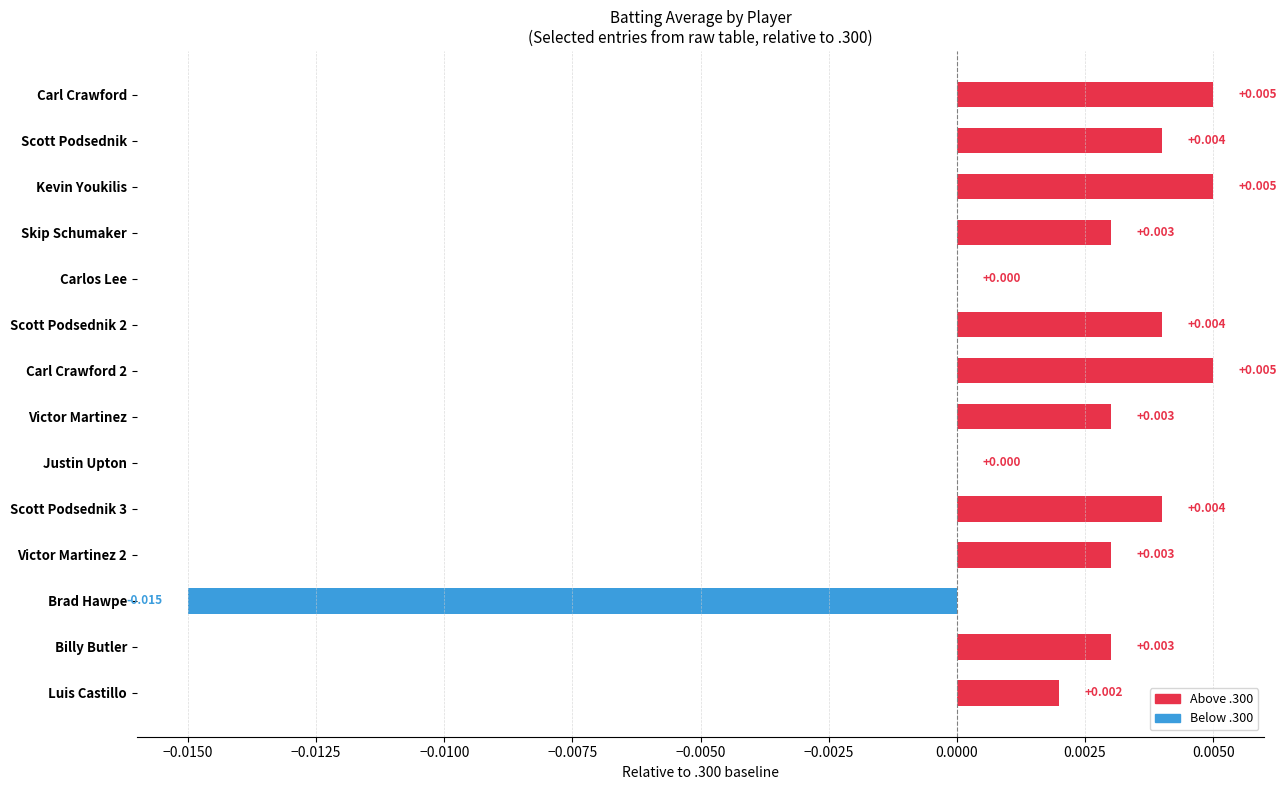

How many distinct data groups are displayed?

1